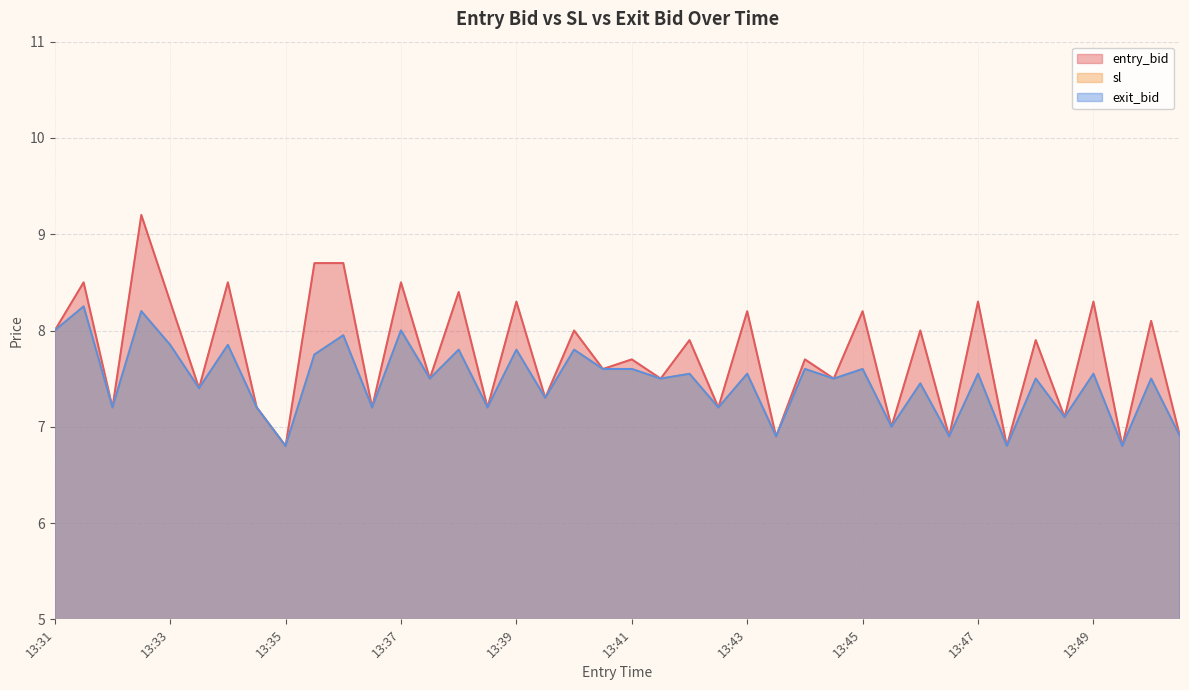

What is the minimum value for sl?

6.8